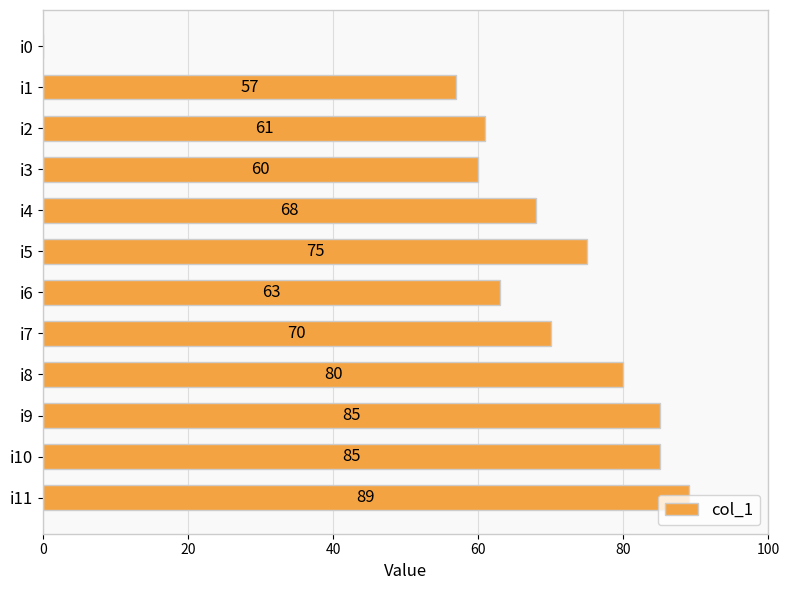

What is the greatest value displayed?

89